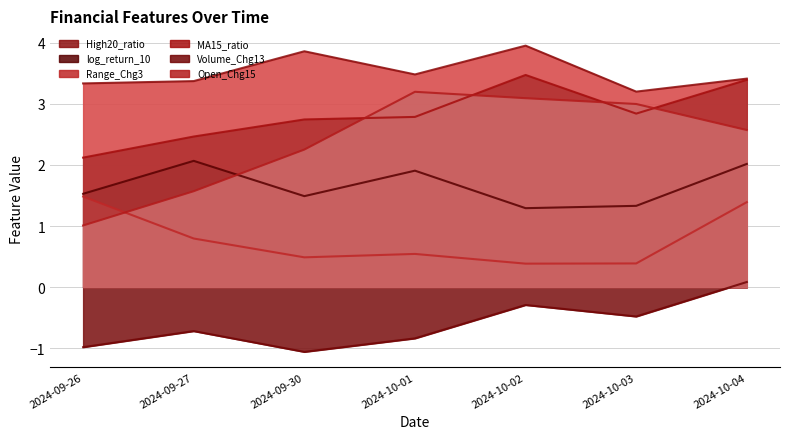

Does the chart display data point markers on the line(s)?

No